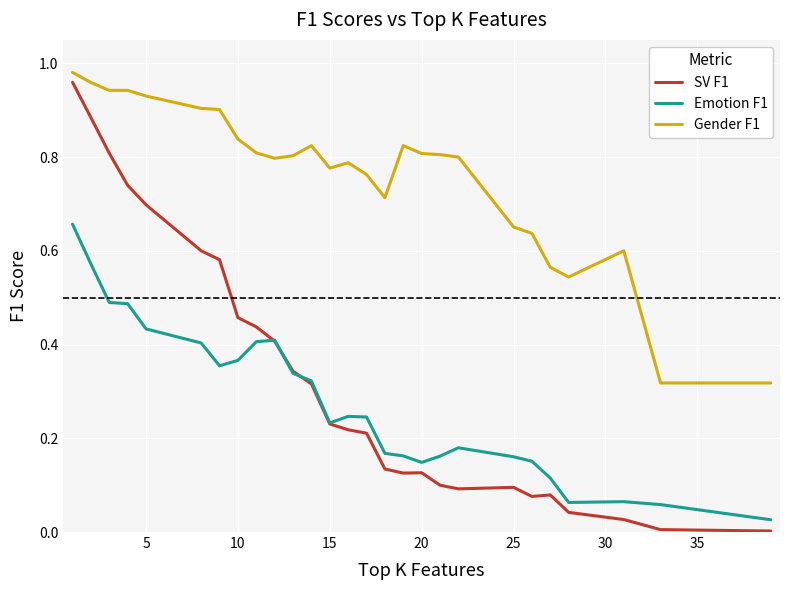

Which series has the largest range (max minus min)?

SV F1